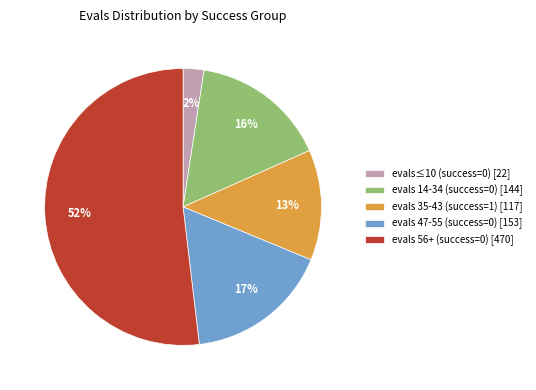

To the nearest percent, what is the average slice percentage?

20%